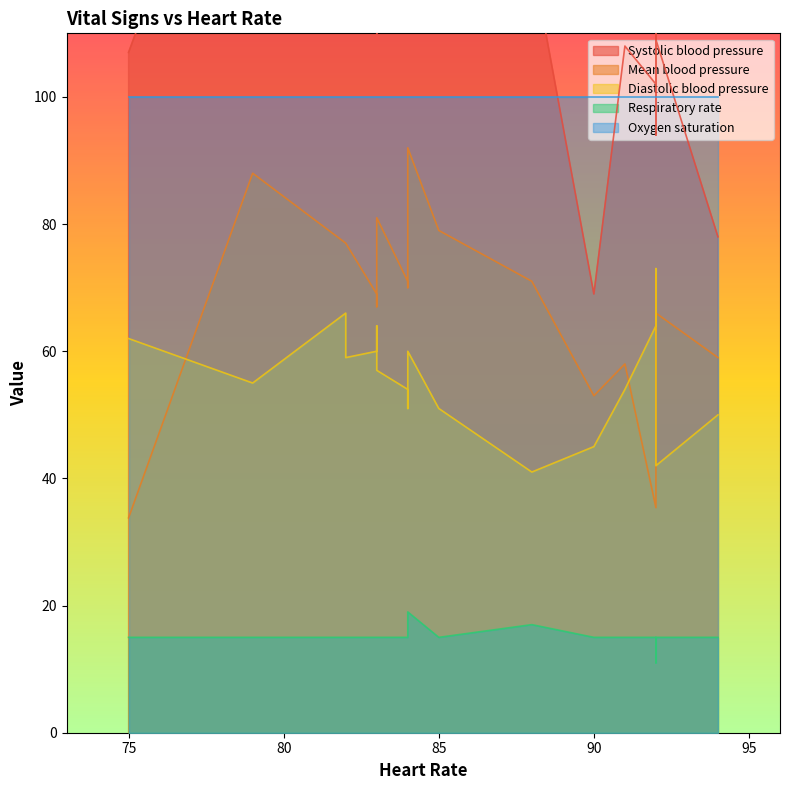

What is the minimum value shown in the chart?

11.0